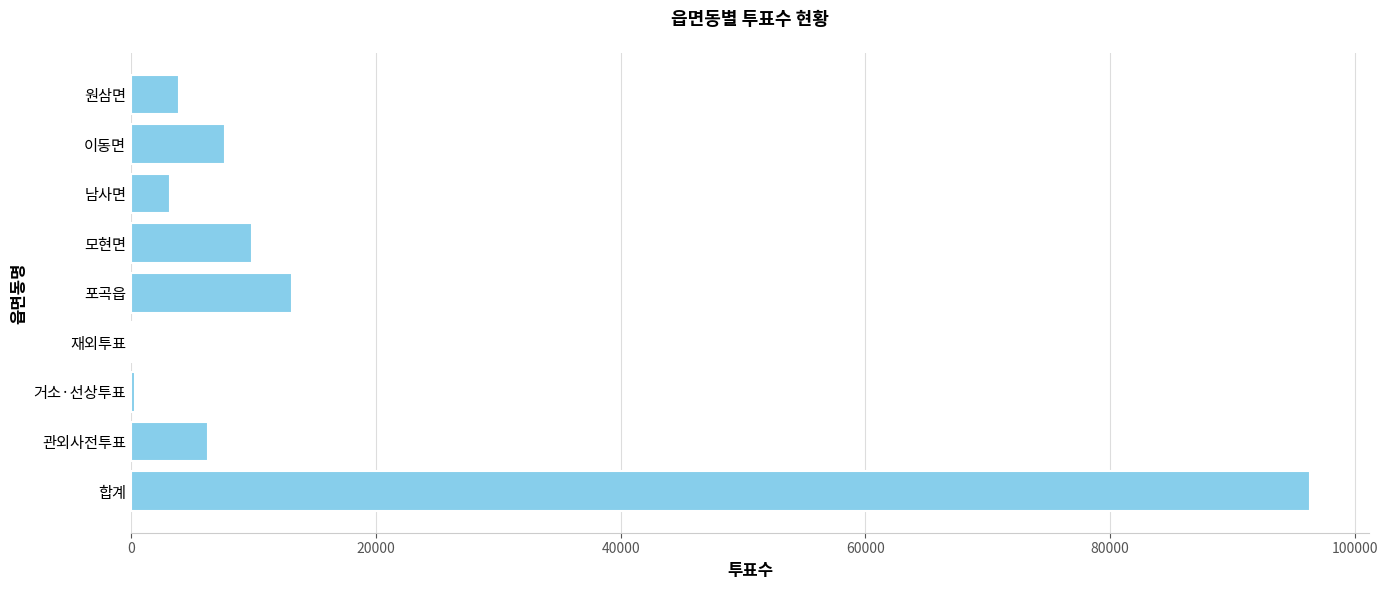

What is the sum of all values?

140967